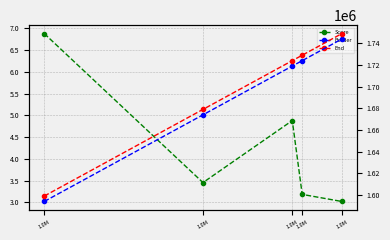

Does the chart have visible grid lines?

Yes